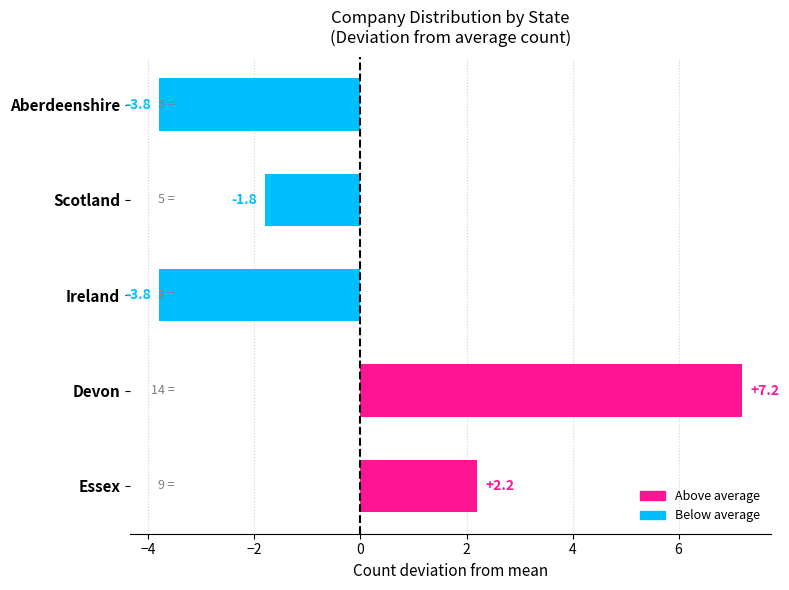

What is the label of the 2nd bar from the top?

Scotland